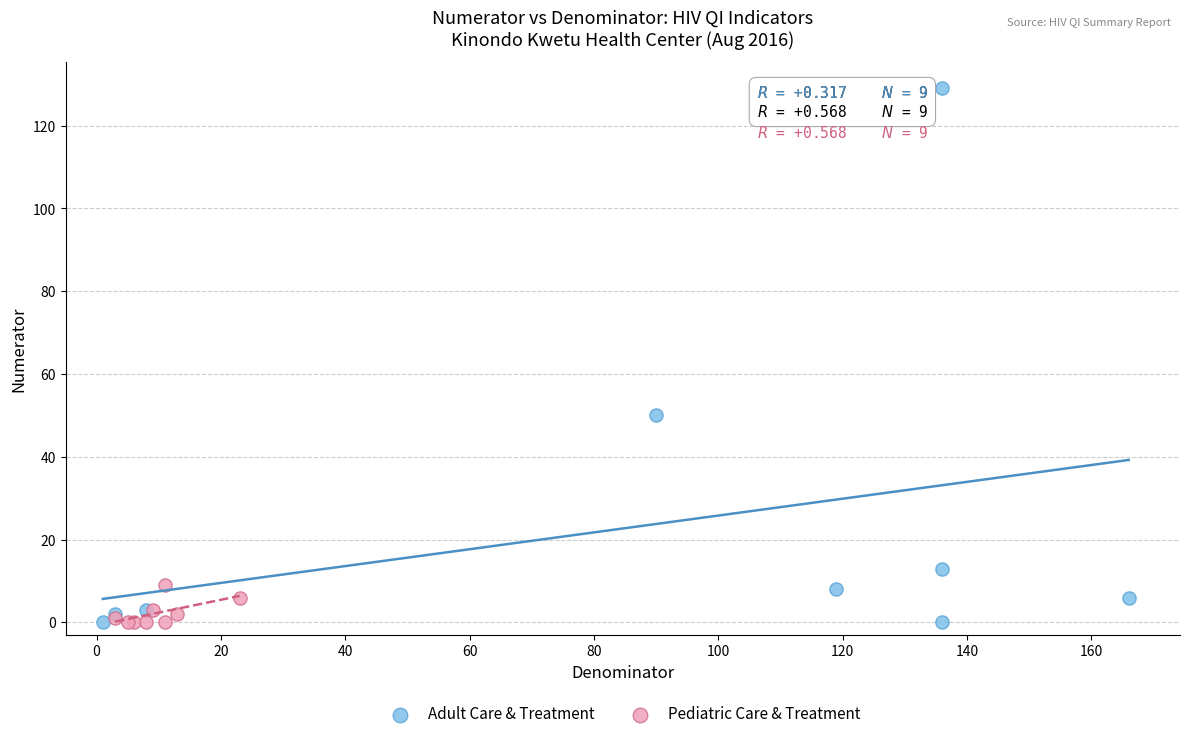

Which series reaches the maximum Y coordinate?

Adult Care & Treatment